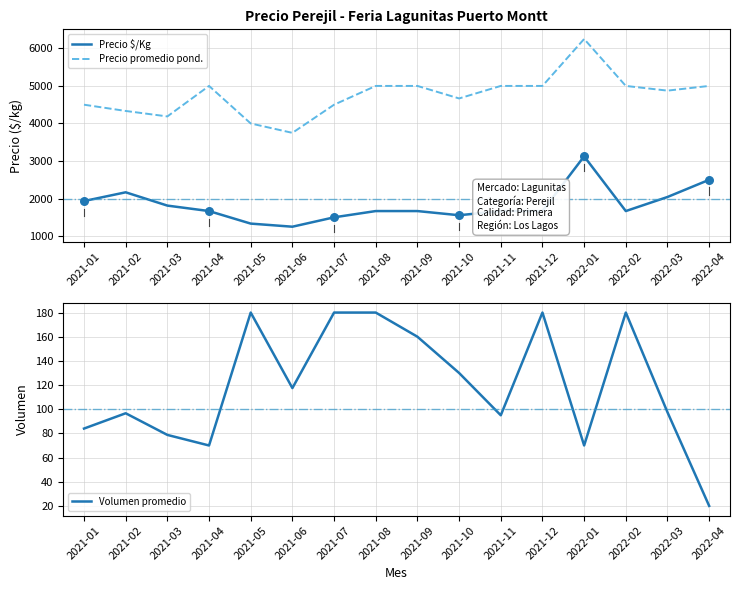

What is the total value across all series at 2021-06?

5117.8